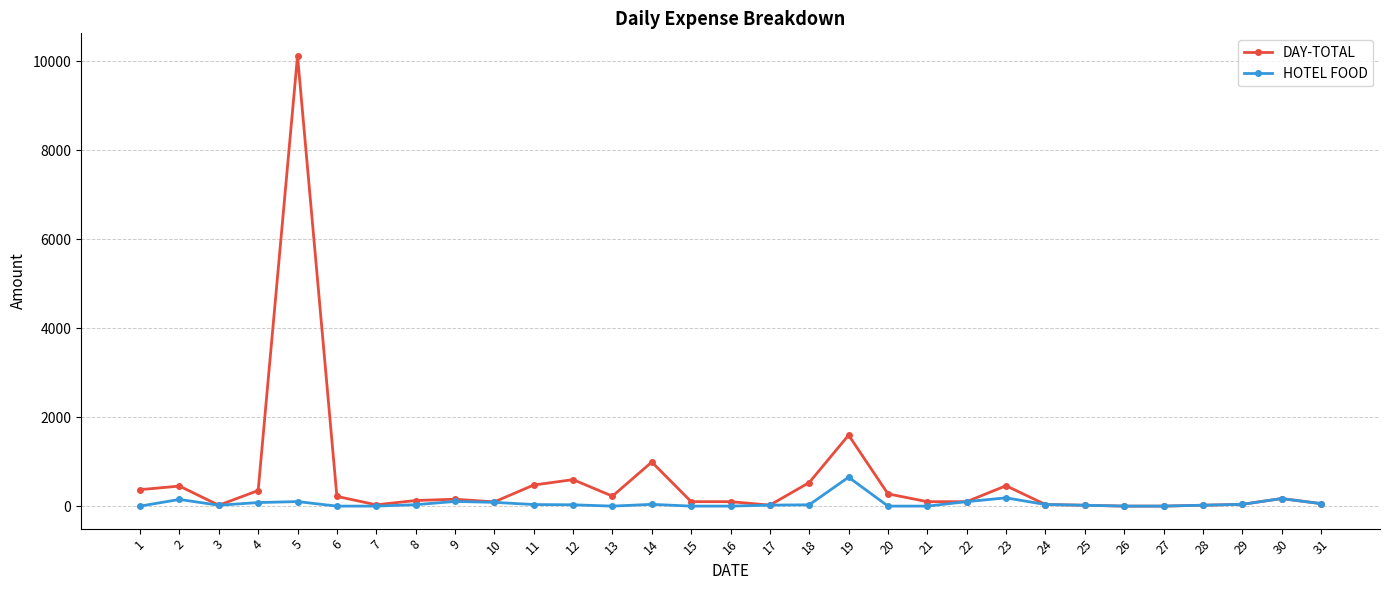

Which series has the widest spread of values?

DAY-TOTAL